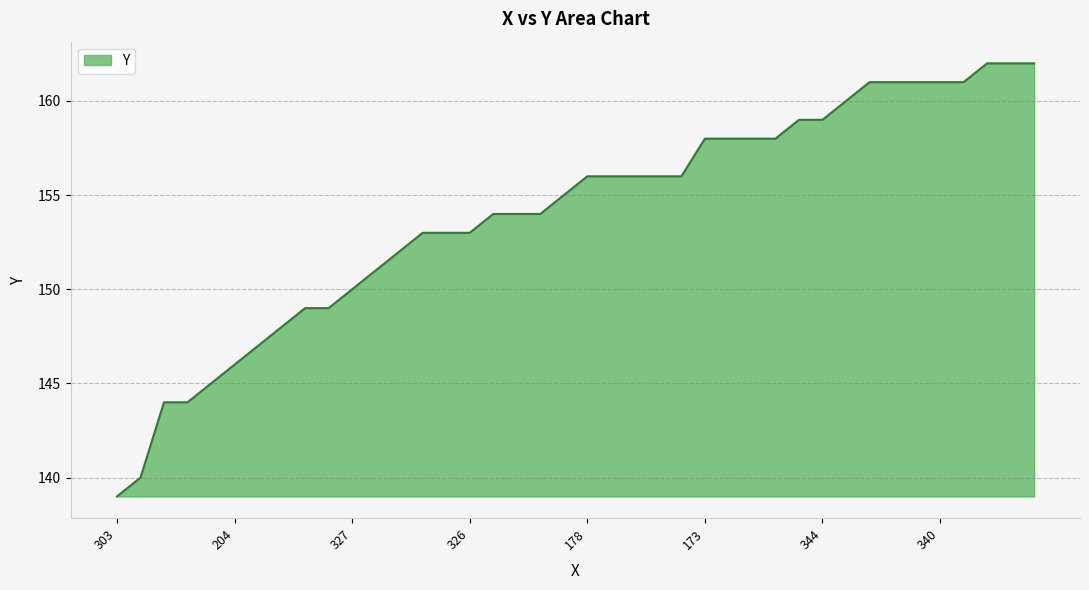

What is the difference between the maximum and minimum values?

23